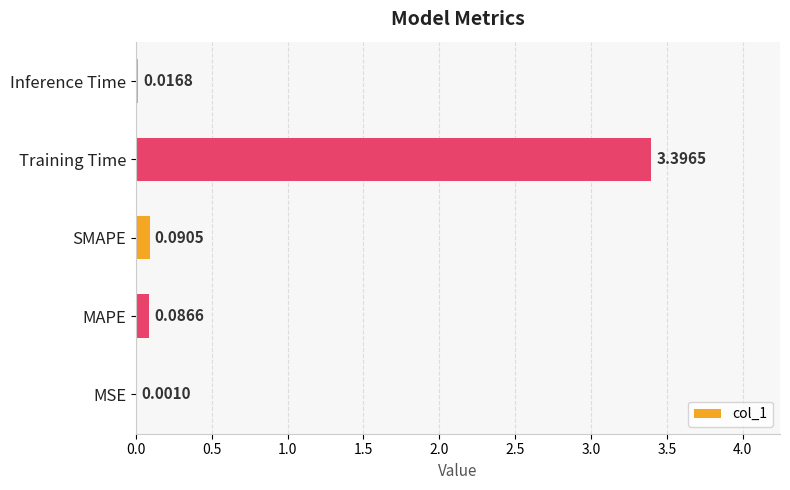

Which label corresponds to the largest value in the chart?

Training Time